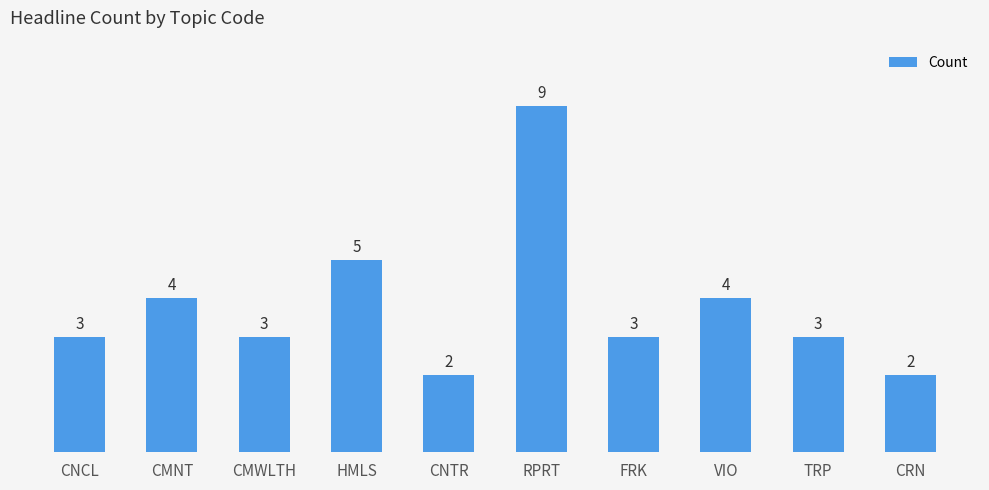

Reading left to right, list all the values displayed in this chart.

3	4	3	5	2	9	3	4	3	2